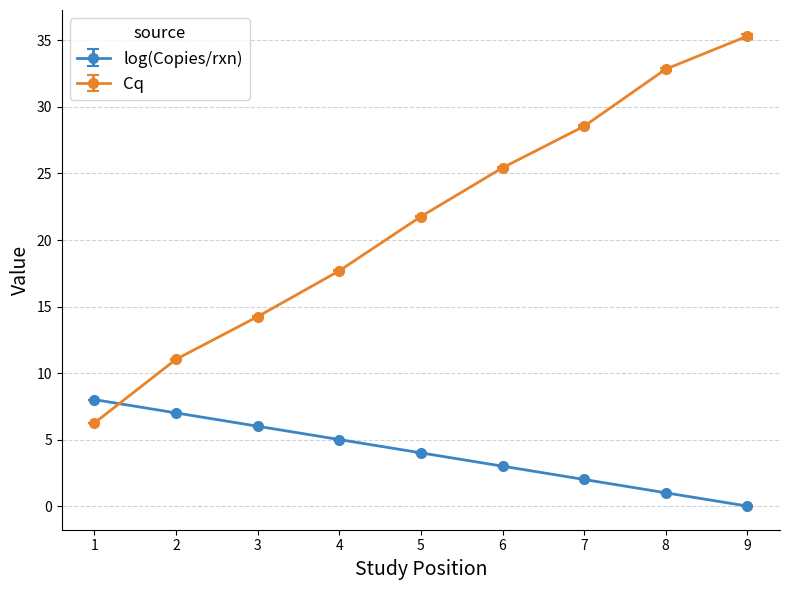

The value of Cq at 5 is 31.1. True or false?

False